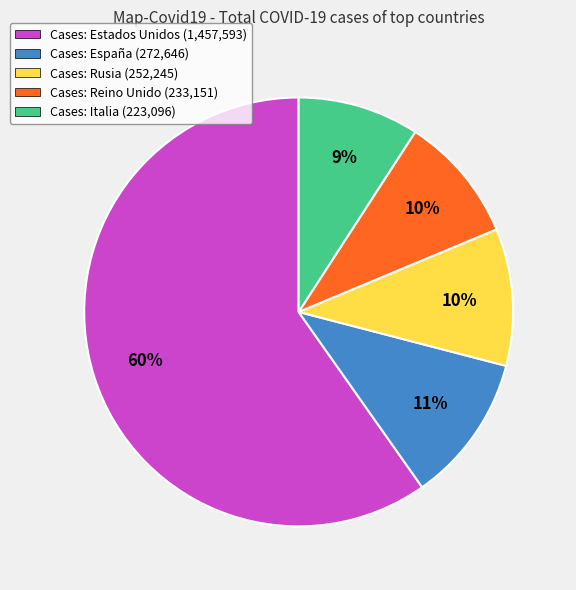

To the nearest percent, what is the average slice percentage?

20%